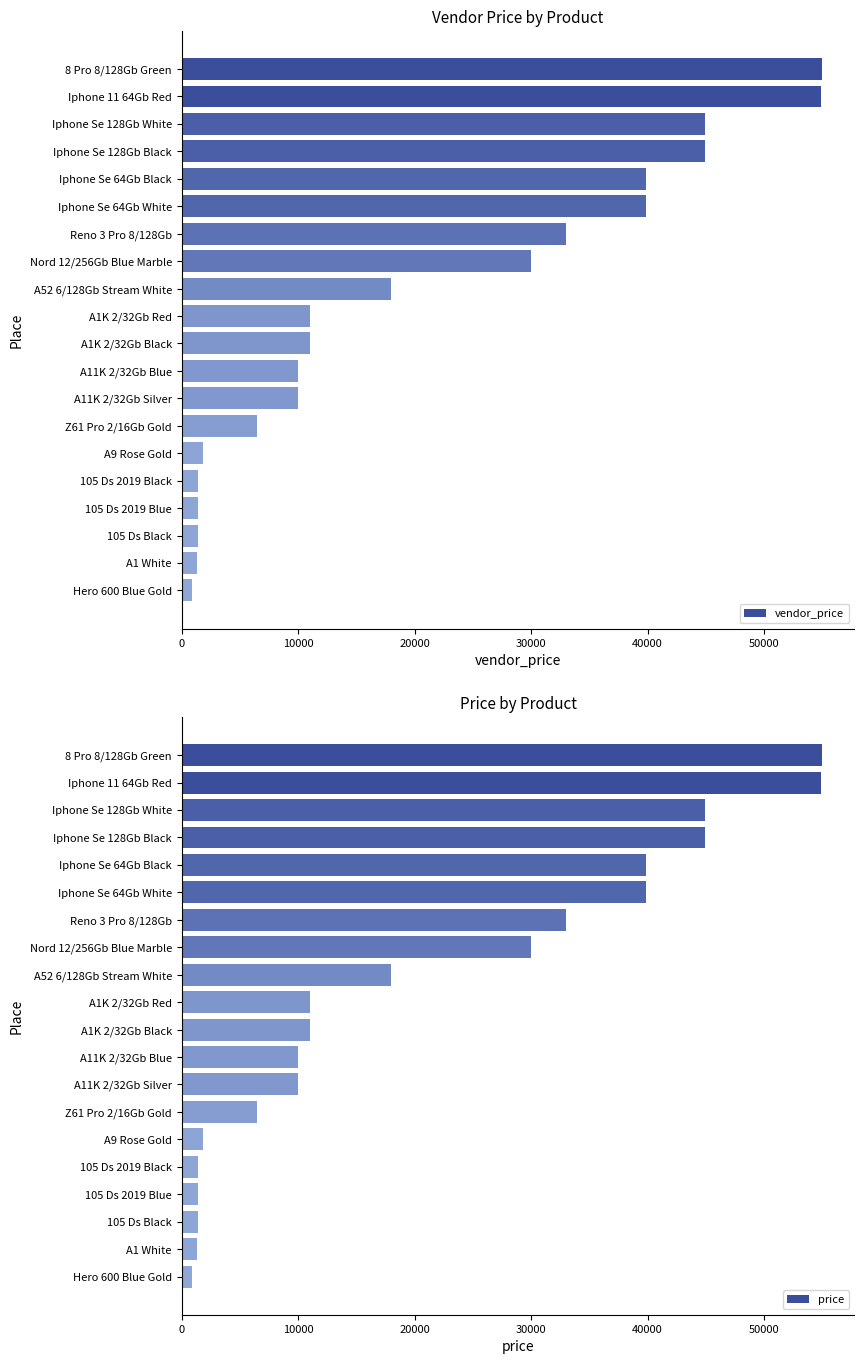

At which label is vendor_price closest to 27924?

Nord 12/256Gb Blue Marble